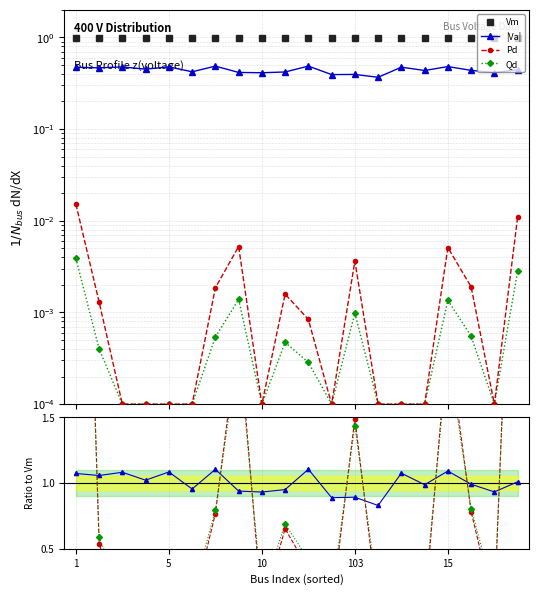

Where is the first local maximum for Vm?

2